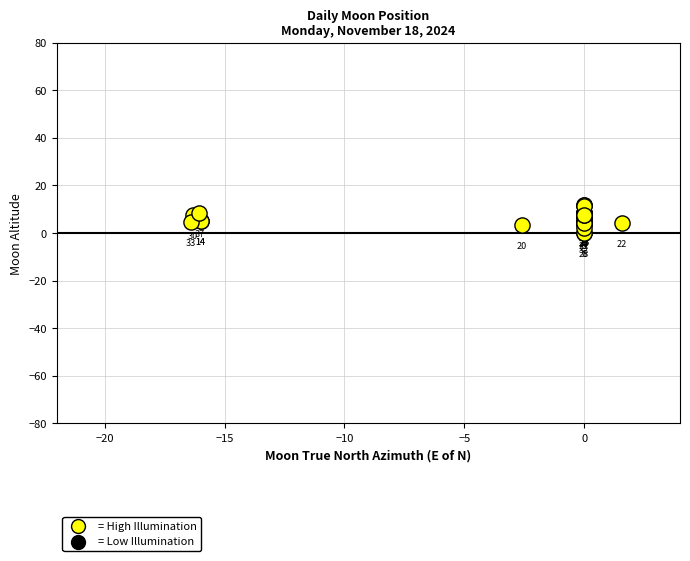

What Y value in the scatter plot is closest to 5?

5.2